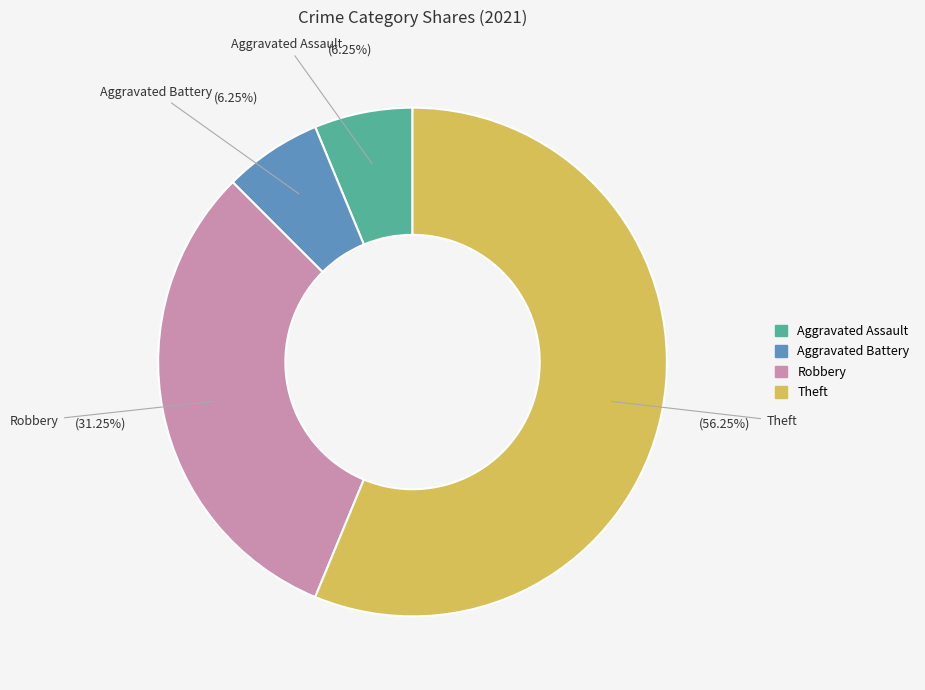

Does any single category account for the majority?

Yes